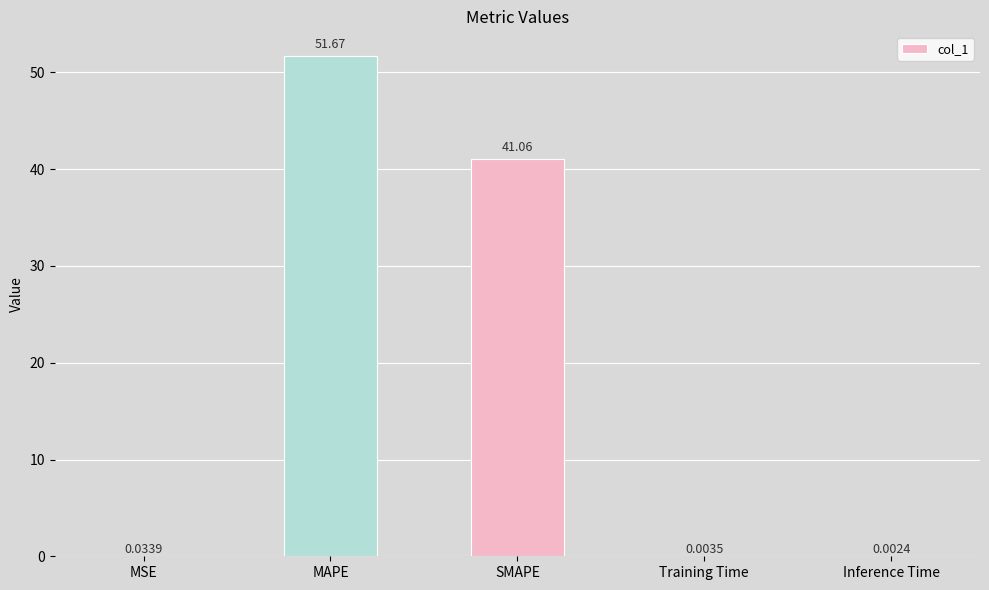

Where is the data nearest to the value 25?

SMAPE